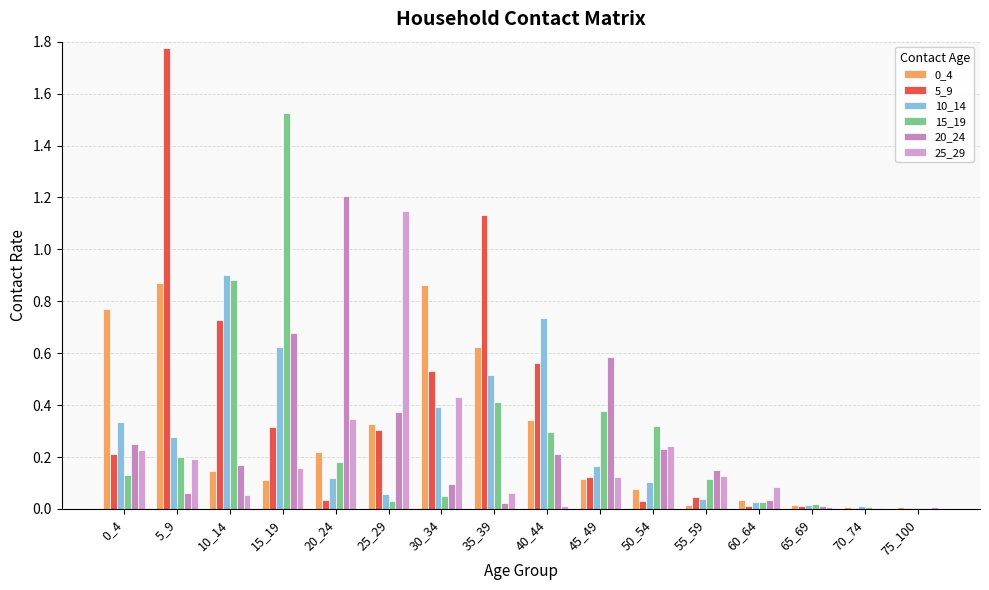

What is the difference between the highest and lowest values at 35_39?

1.1